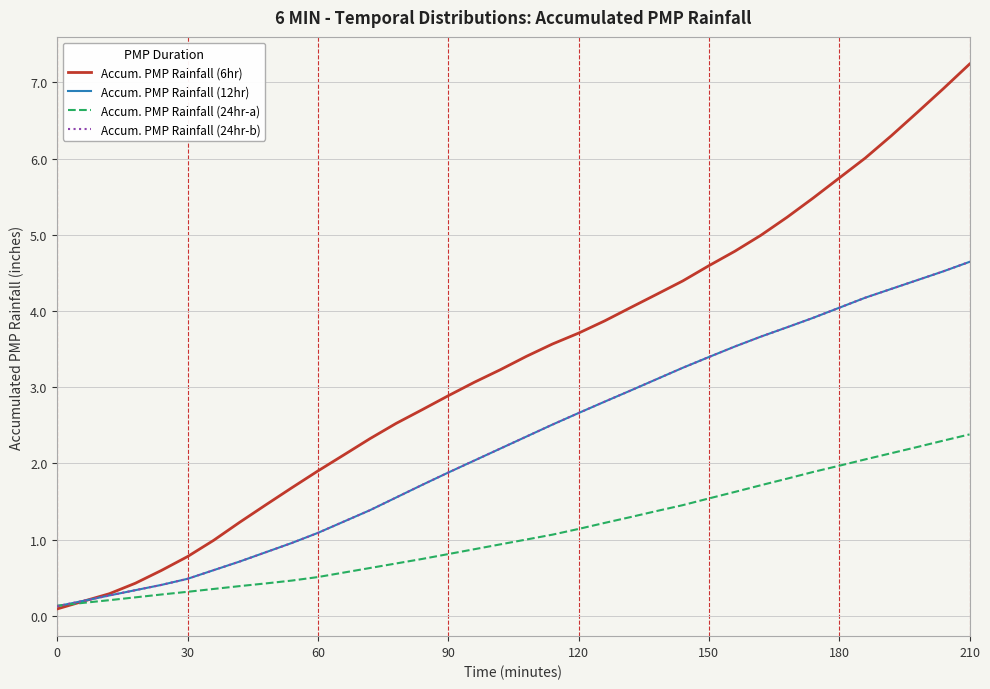

Is this an area chart (filled region under the line)?

No